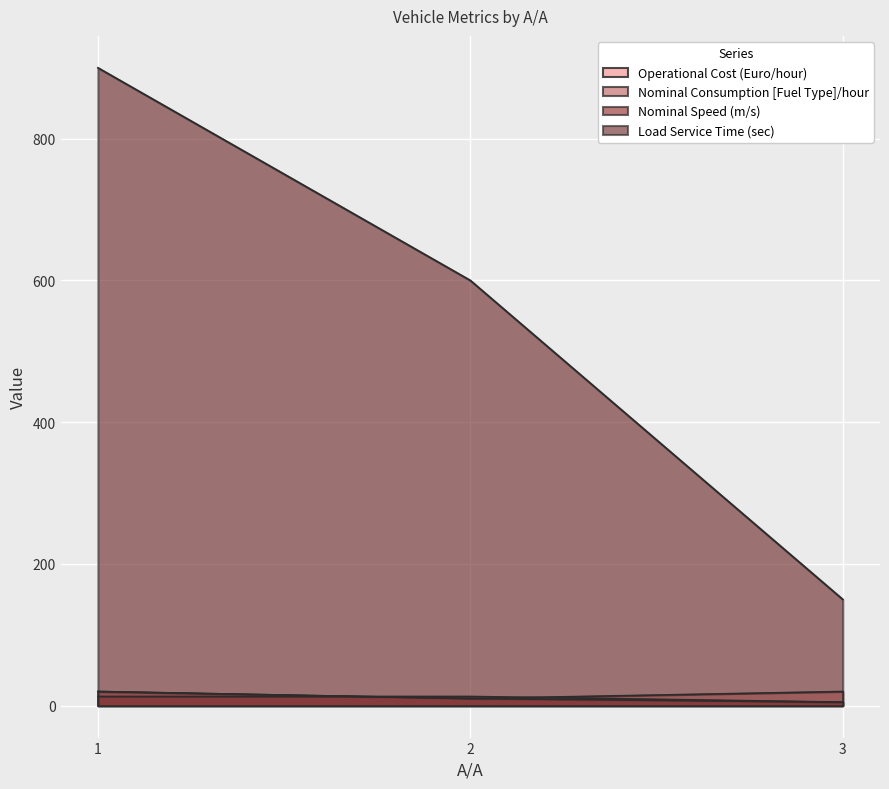

Rank the categories by Load Service Time (sec) value from lowest to highest.

3, 2, 1